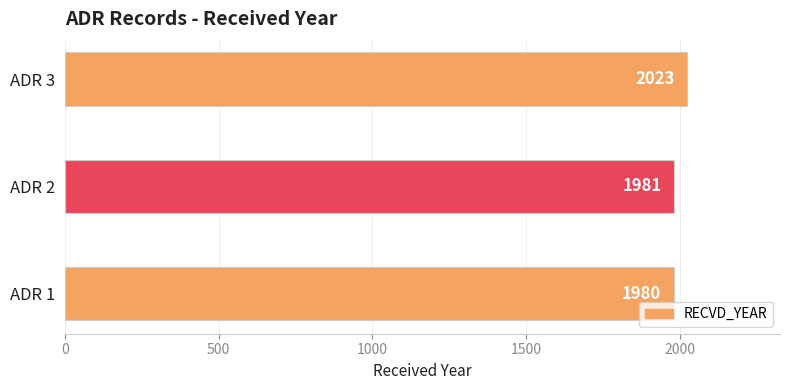

The chart shows a value of 549 at ADR 2. True or false?

False